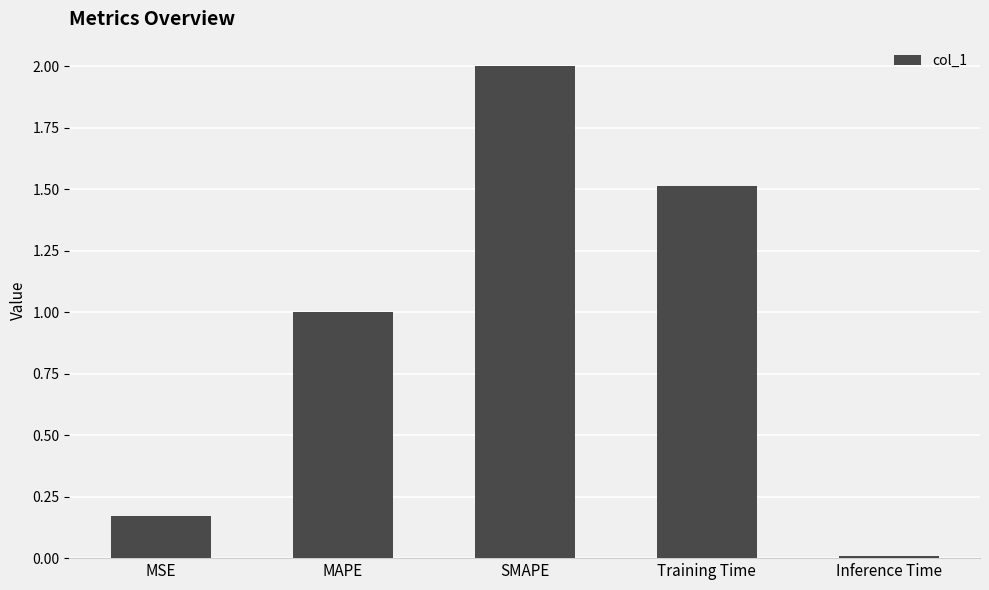

The value at SMAPE is 2.0. True or false?

True